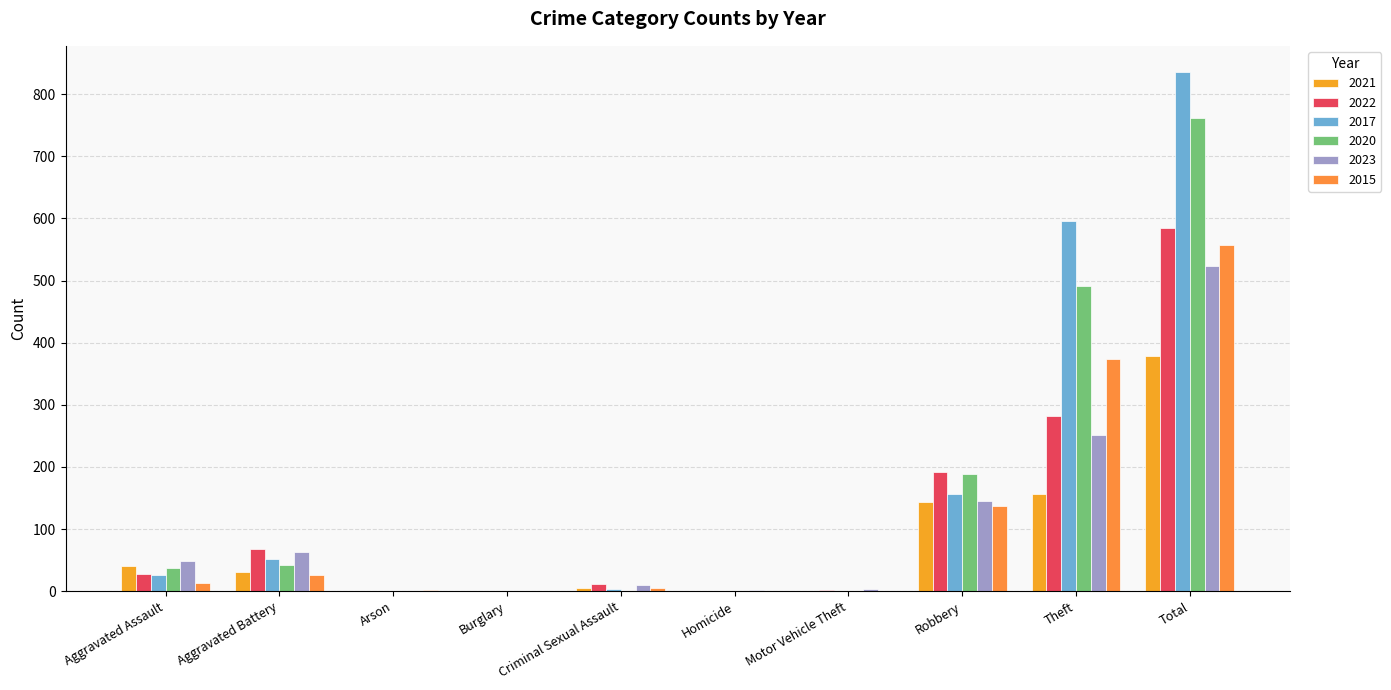

Reading left to right, list all the values displayed in this chart.

2021: 40	31	1	1	5	0	0	143	157	378
2022: 28	68	1	0	11	0	2	192	282	584
2017: 26	52	0	1	3	0	1	157	596	836
2020: 37	42	1	0	0	1	1	188	491	761
2023: 48	63	1	0	10	2	3	145	252	524
2015: 14	26	2	0	5	0	0	137	373	557